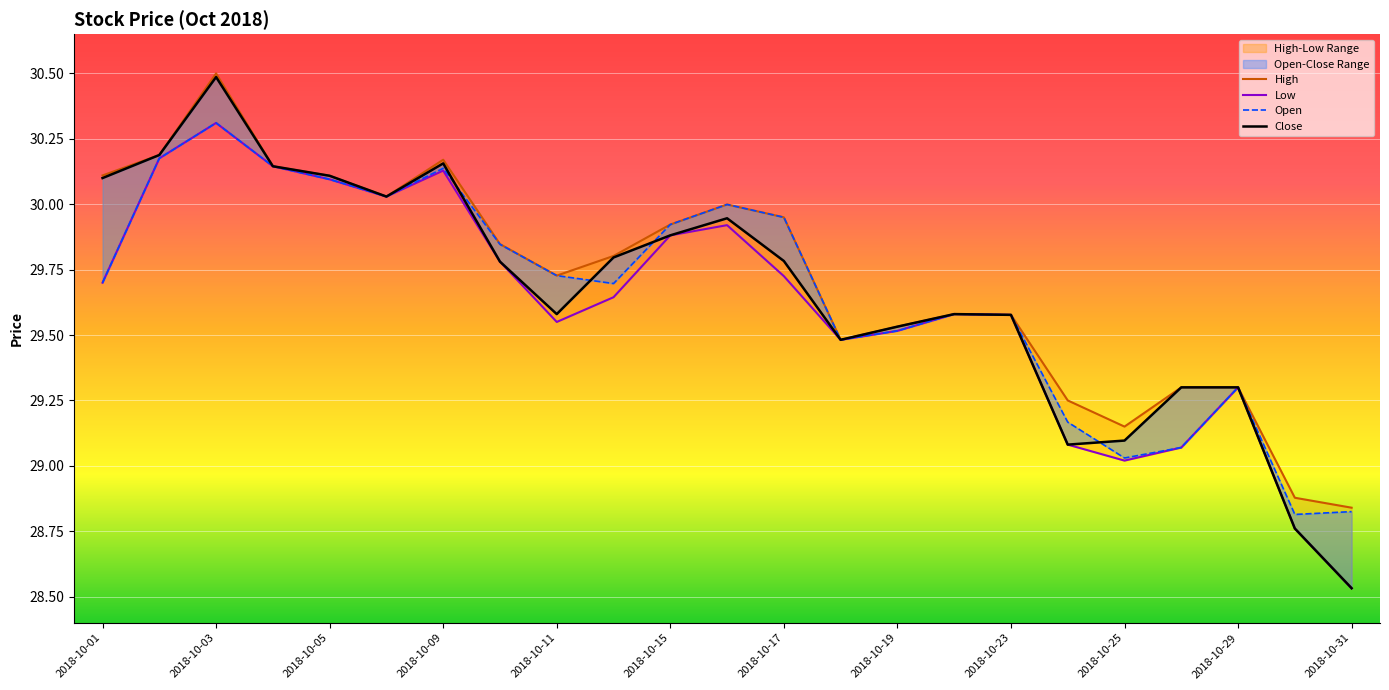

What is the total value across all series at 2018-10-23?

118.3